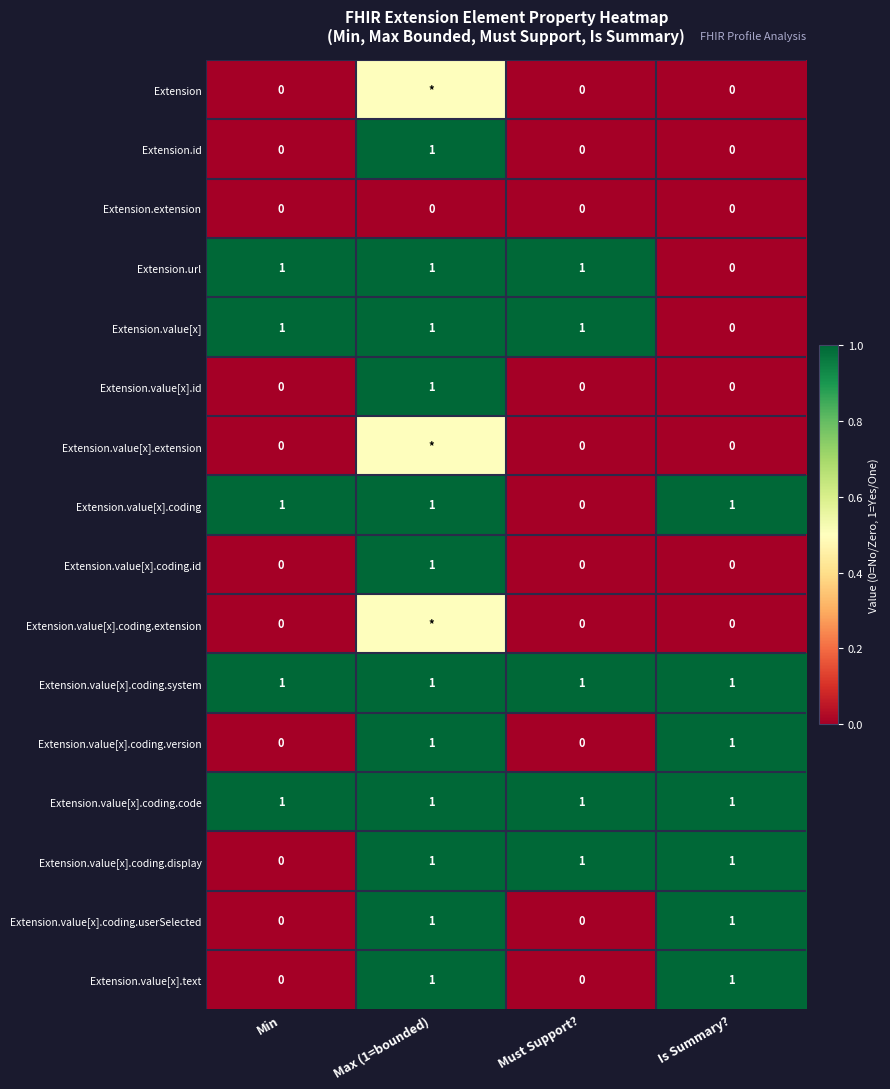

What is the difference between the maximum and second lowest values in the Extension.value[x].coding.version series?

1.0